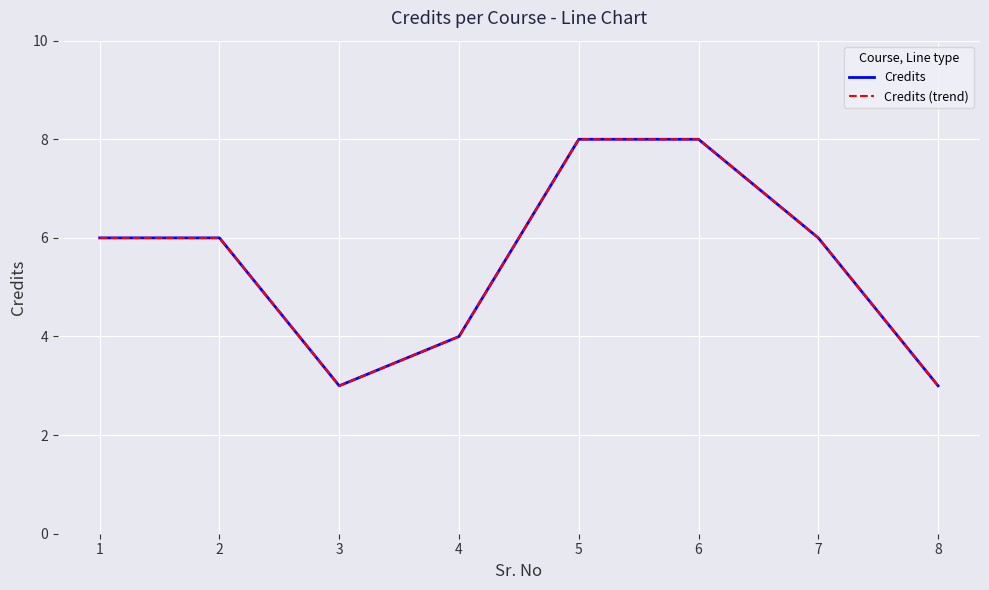

The value of Credits (trend) at 6 is 3. True or false?

False